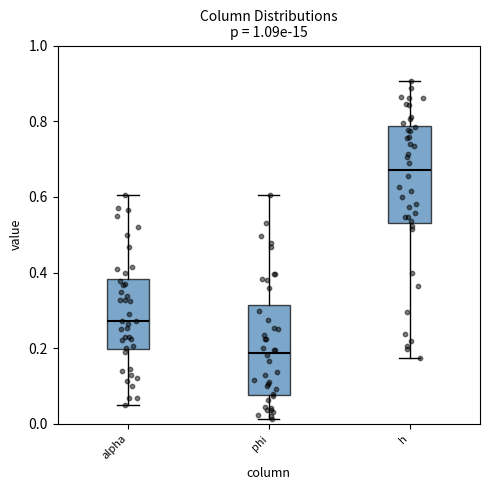

Where does the upper whisker of the box for alpha end on the y-axis? The values are not printed on the chart, so give them approximately, as read against the axis.

0.60